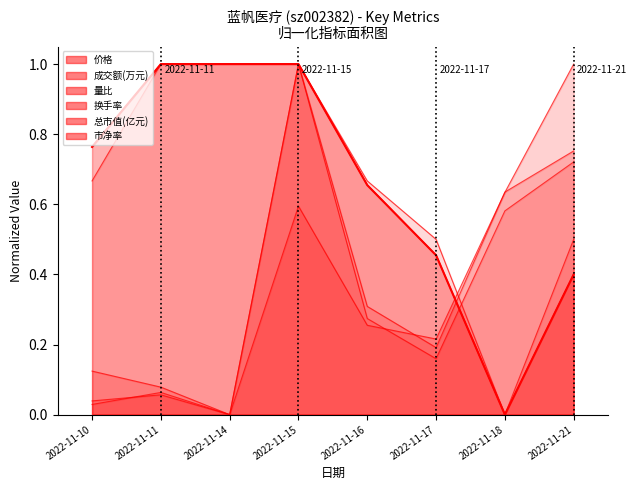

True or false: 市净率 has more than 1 interior local peaks.

False